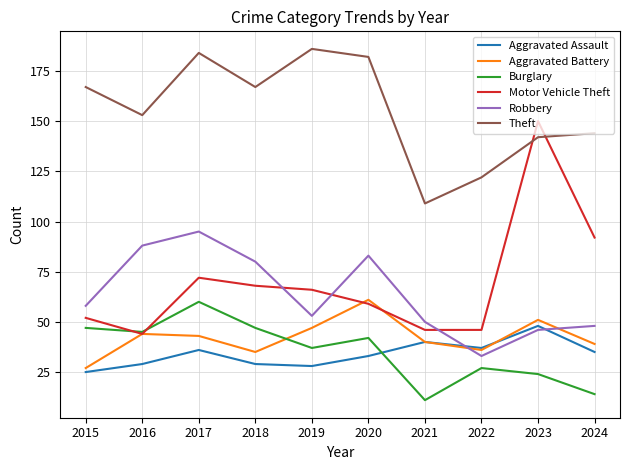

The Aggravated Assault series shows 33 at 2020. True or false?

True